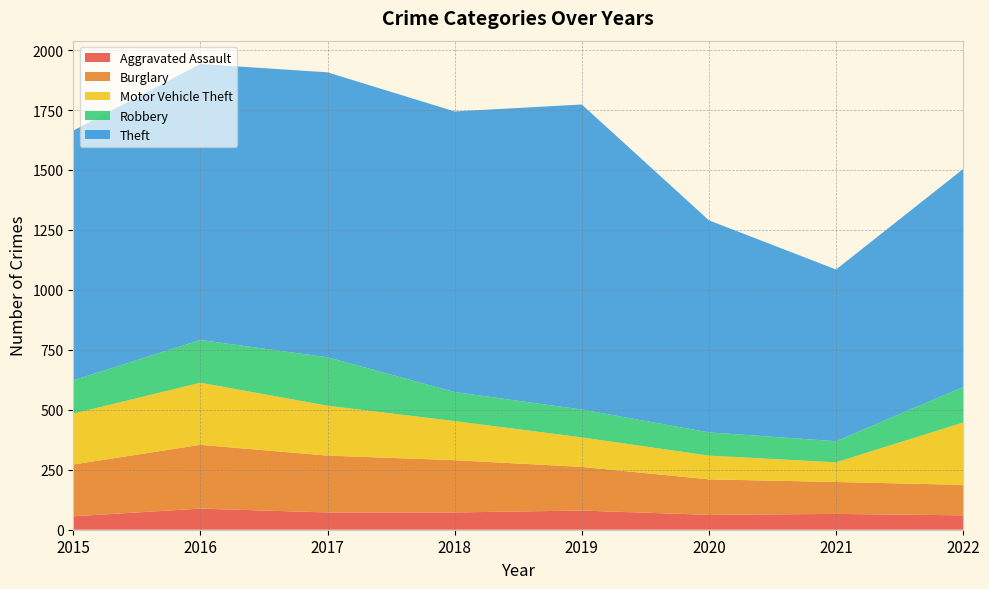

Reading left to right, transcribe all the data shown in this chart.

Aggravated Assault: 56	88	72	72	80	62	66	60
Burglary: 216	266	237	218	182	148	133	127
Motor Vehicle Theft: 212	259	208	163	123	99	82	260
Robbery: 139	178	202	121	116	97	88	148
Theft: 1041	1151	1188	1170	1272	884	716	909